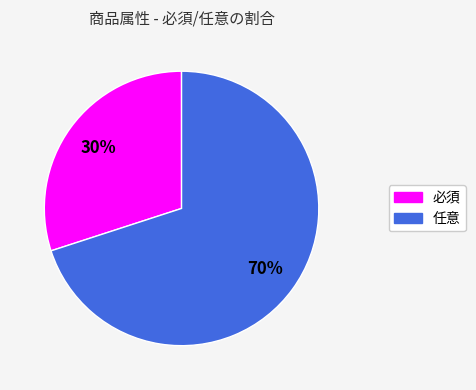

How many segments does this pie chart have?

2